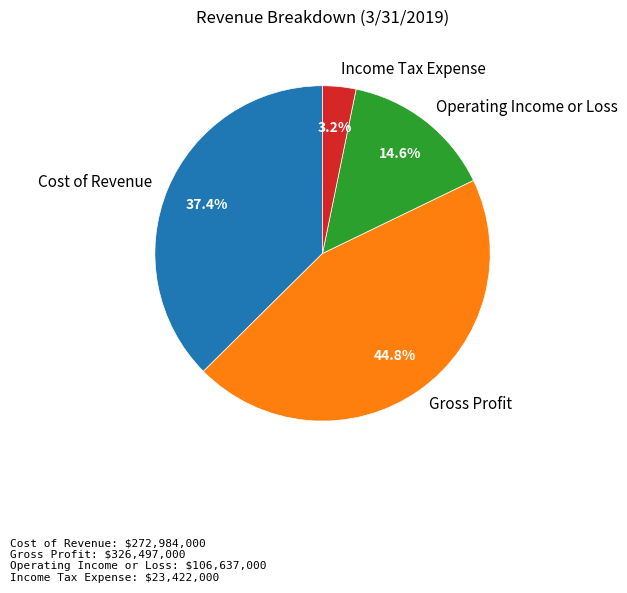

Combined, do Gross Profit and Operating Income or Loss account for over 50%?

Yes